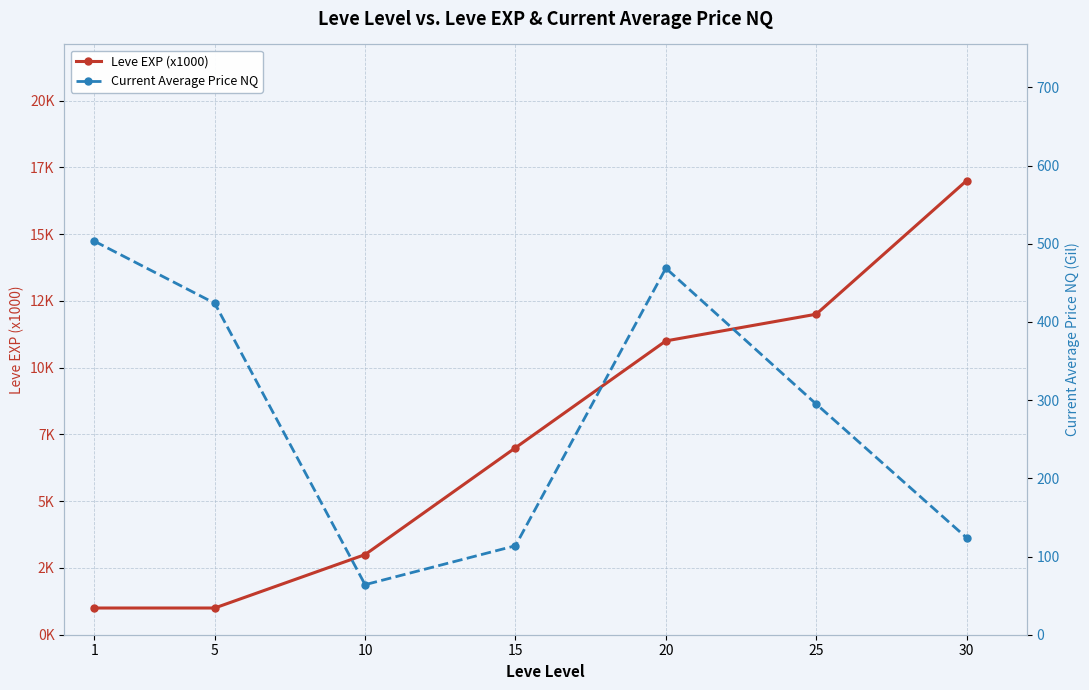

Where is the first local maximum for Current Average Price NQ?

20